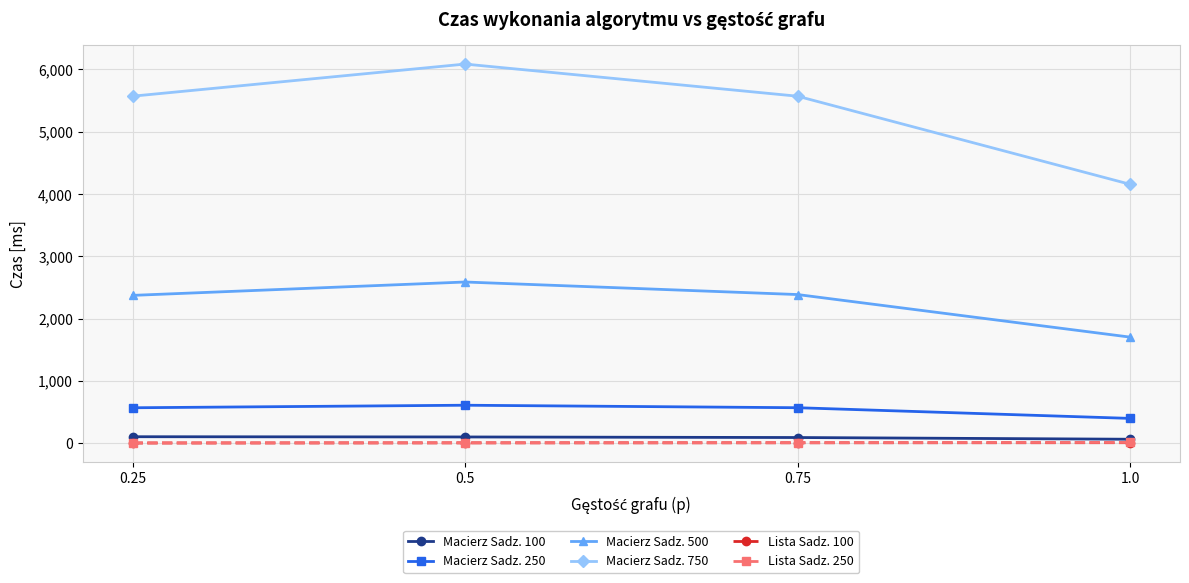

What is the smallest value displayed?

3.9